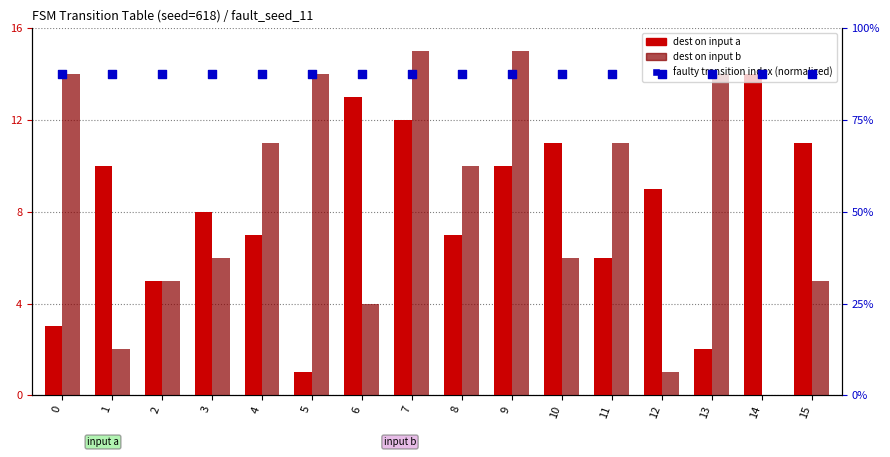

Which series contains the highest Y value?

dest on input b